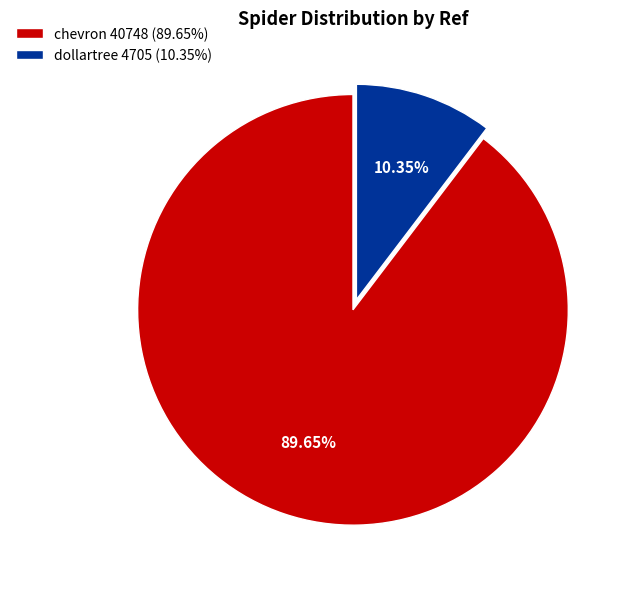

Which category has the smallest portion of the pie?

dollartree